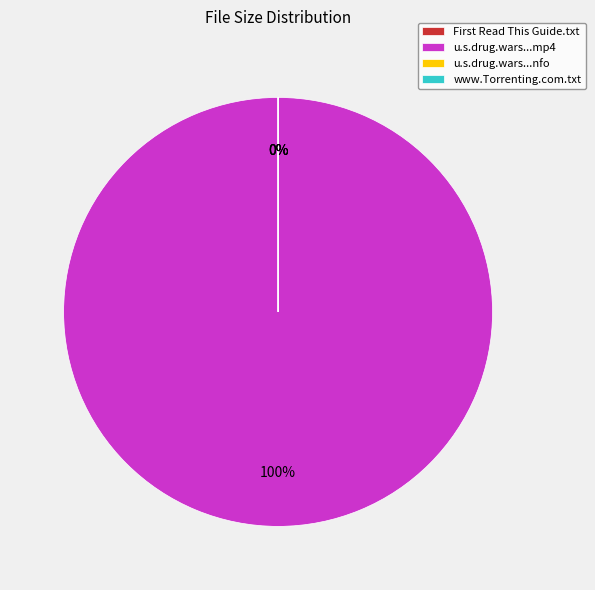

Does any single category account for the majority?

Yes